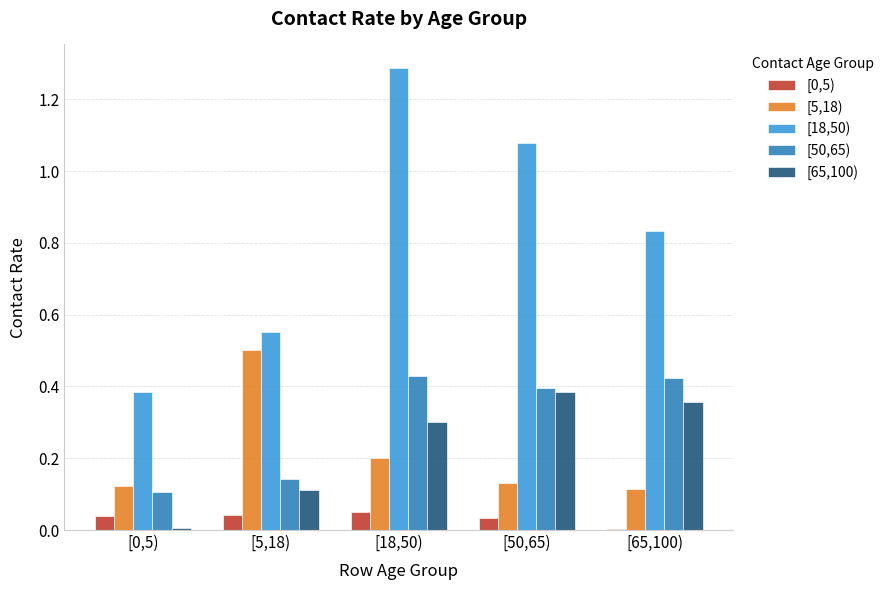

Which series has the largest total across all categories?

[18,50)